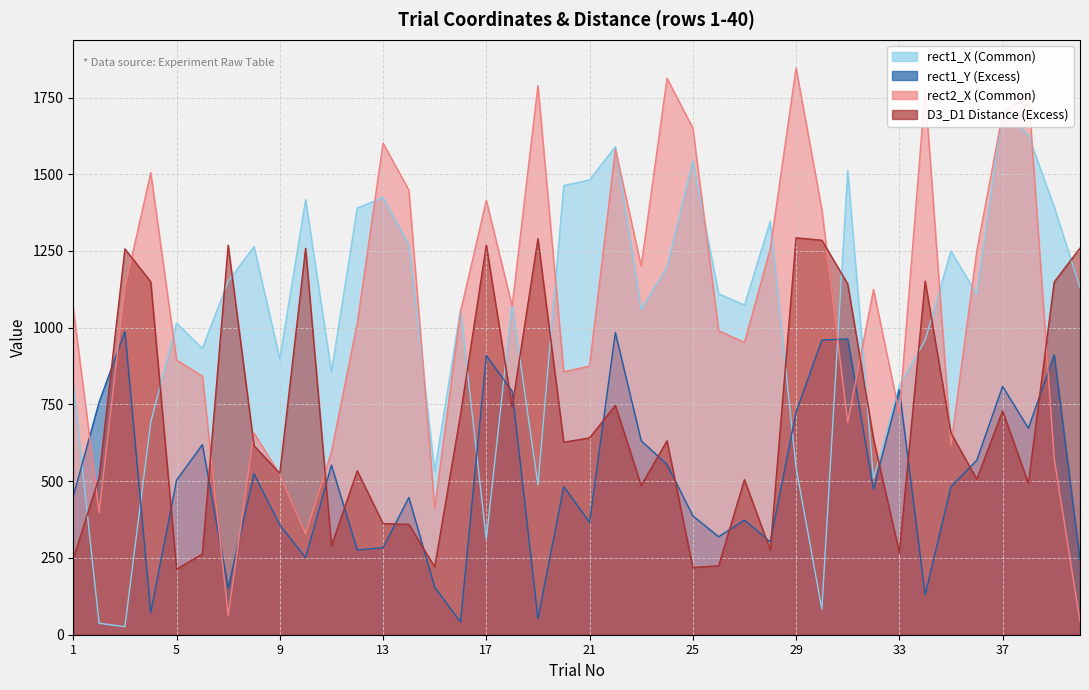

Is it true that rect1_X equals 1826.0 at 35?

False